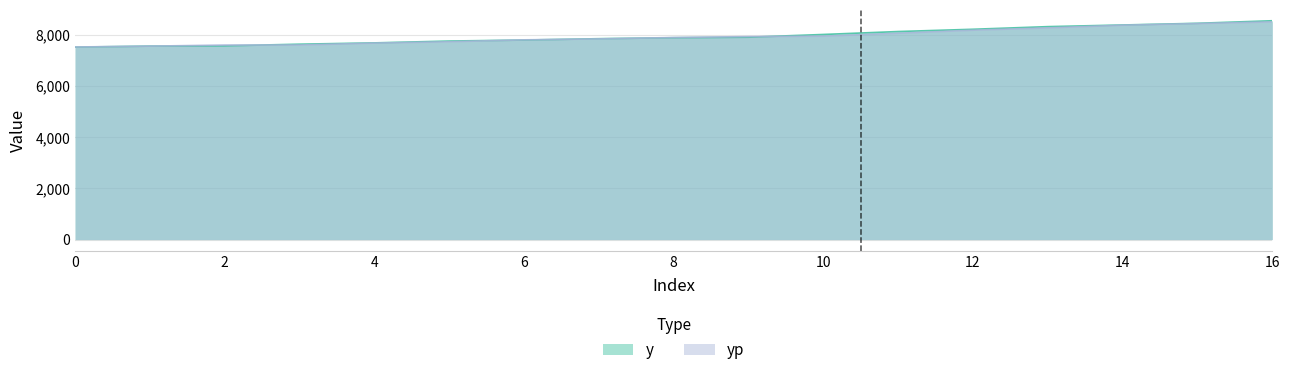

What is the minimum value for yp?

7518.8